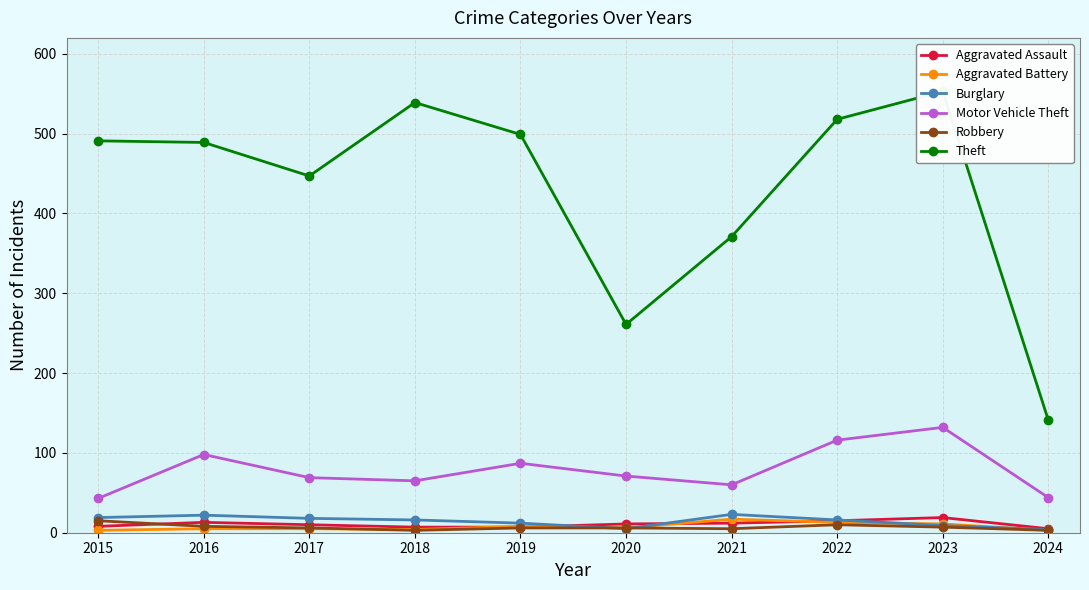

Where is the first local maximum for Robbery?

2022